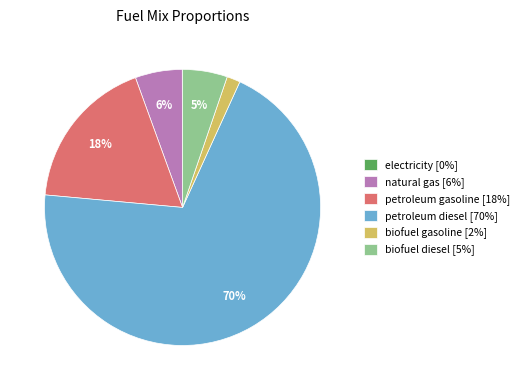

What is the majority slice?

petroleum diesel